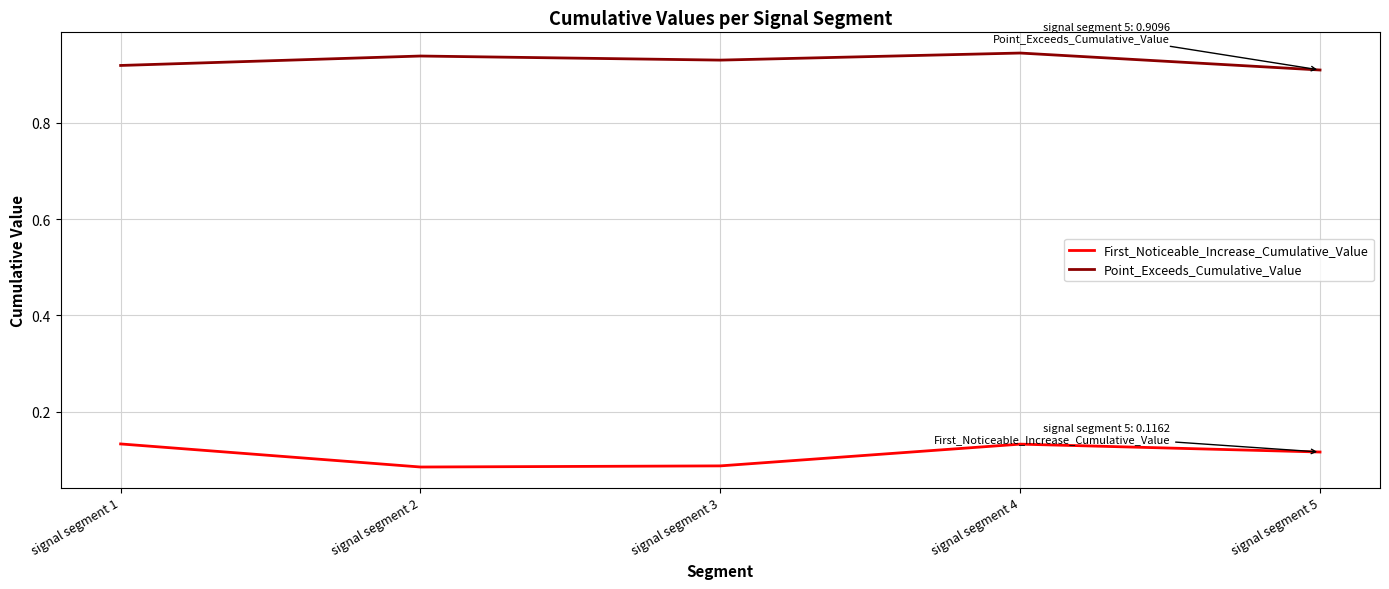

Rank the series by their average value, from lowest to highest.

First_Noticeable_Increase_Cumulative_Value, Point_Exceeds_Cumulative_Value